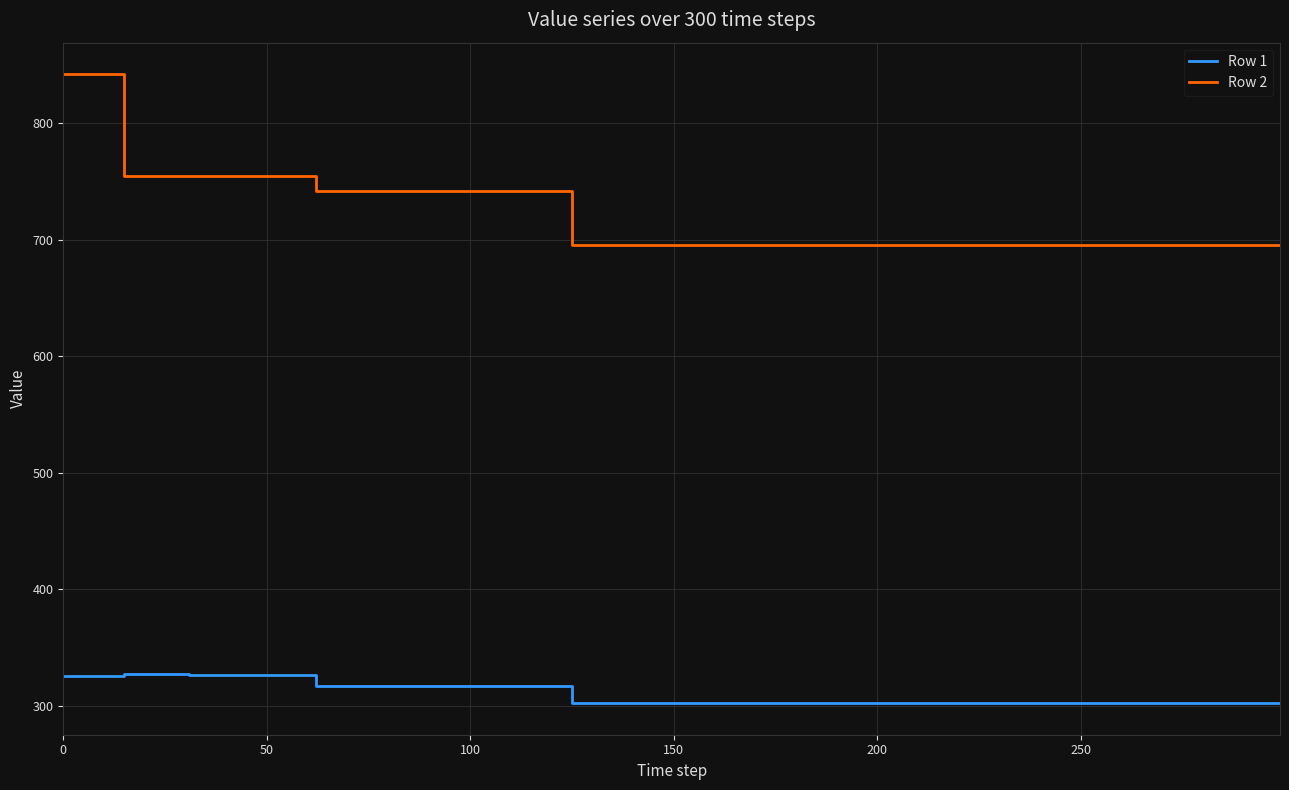

What is the maximum value for Row 2?

842.2